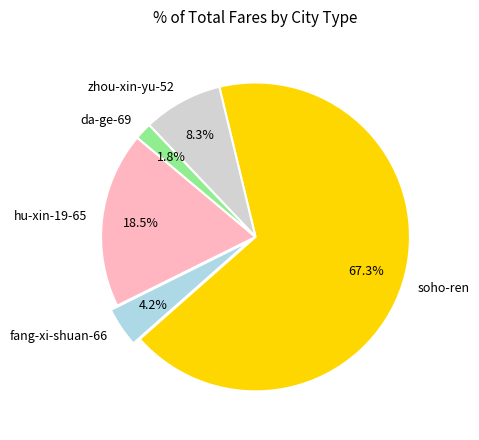

Do zhou-xin-yu-52 and soho-ren together represent more than half of the pie?

Yes